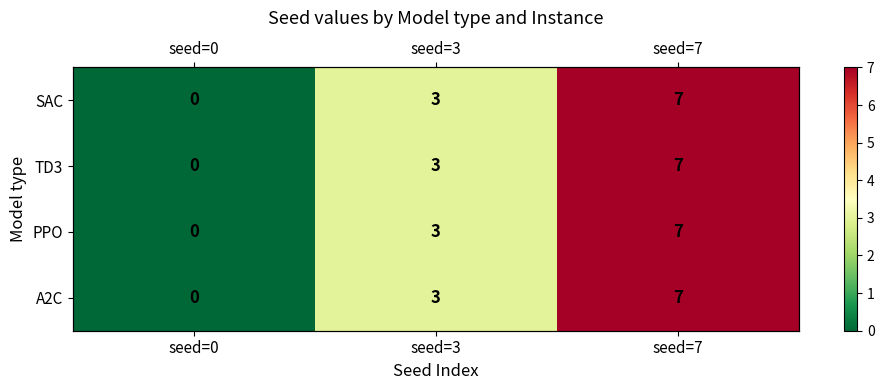

The value of SAC at seed=0 is 0. True or false?

True